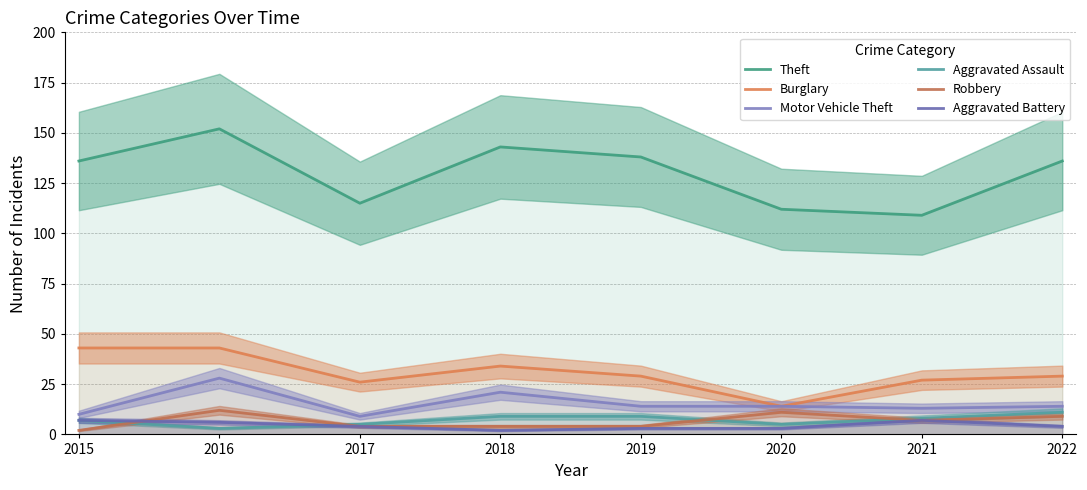

At how many categories does at least one series exceed 36?

8